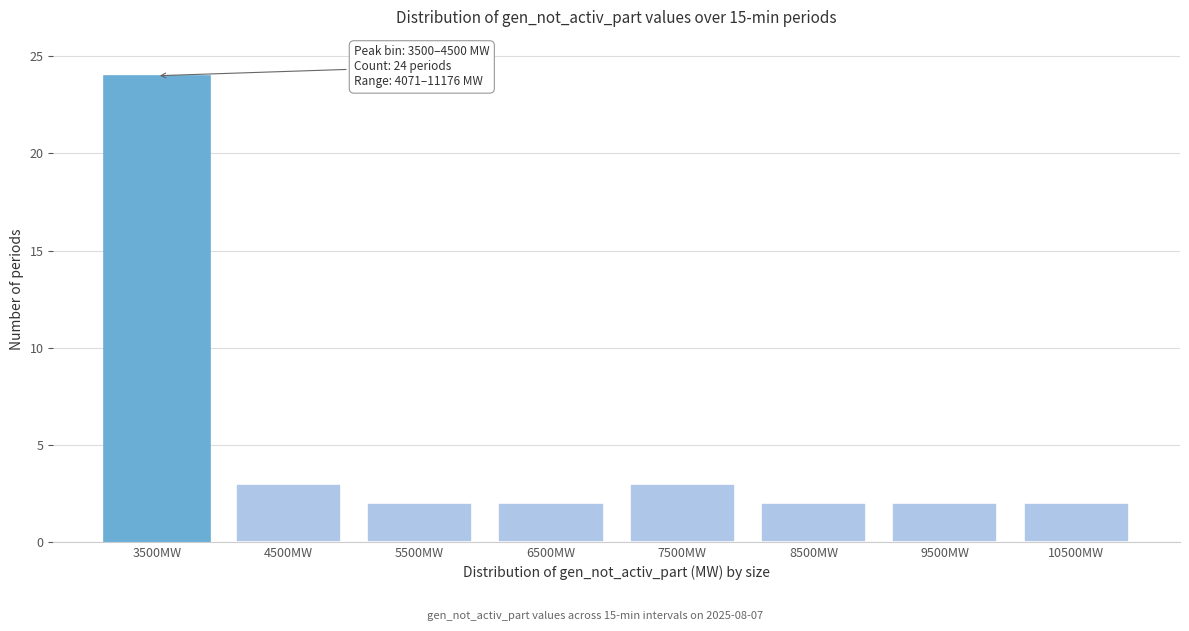

Reading right to left, transcribe all the data shown in this chart.

2	2	2	3	2	2	3	24